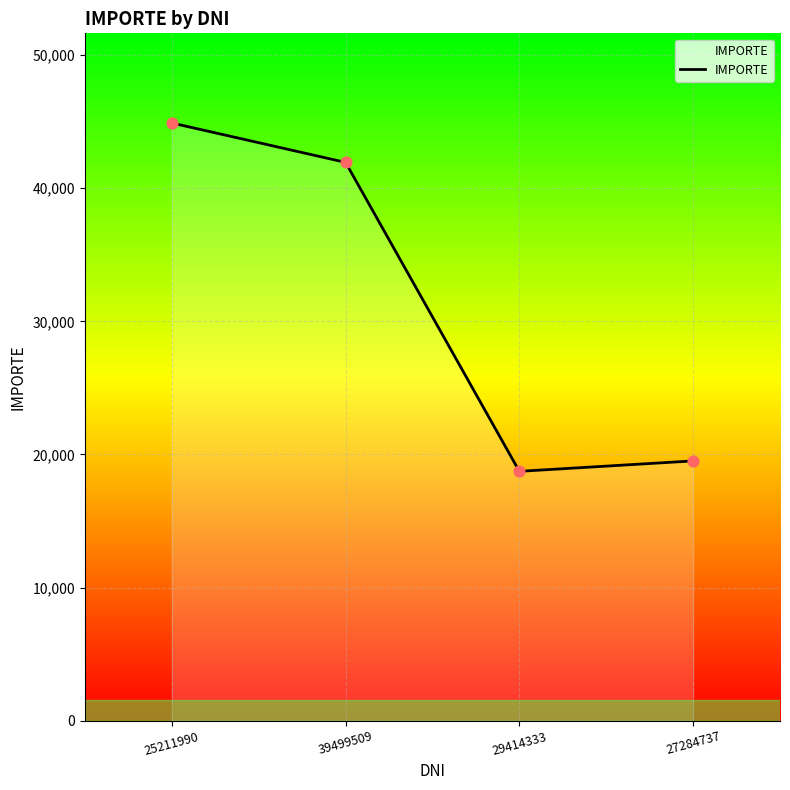

Between 25211990 and 27284737, which is larger?

25211990